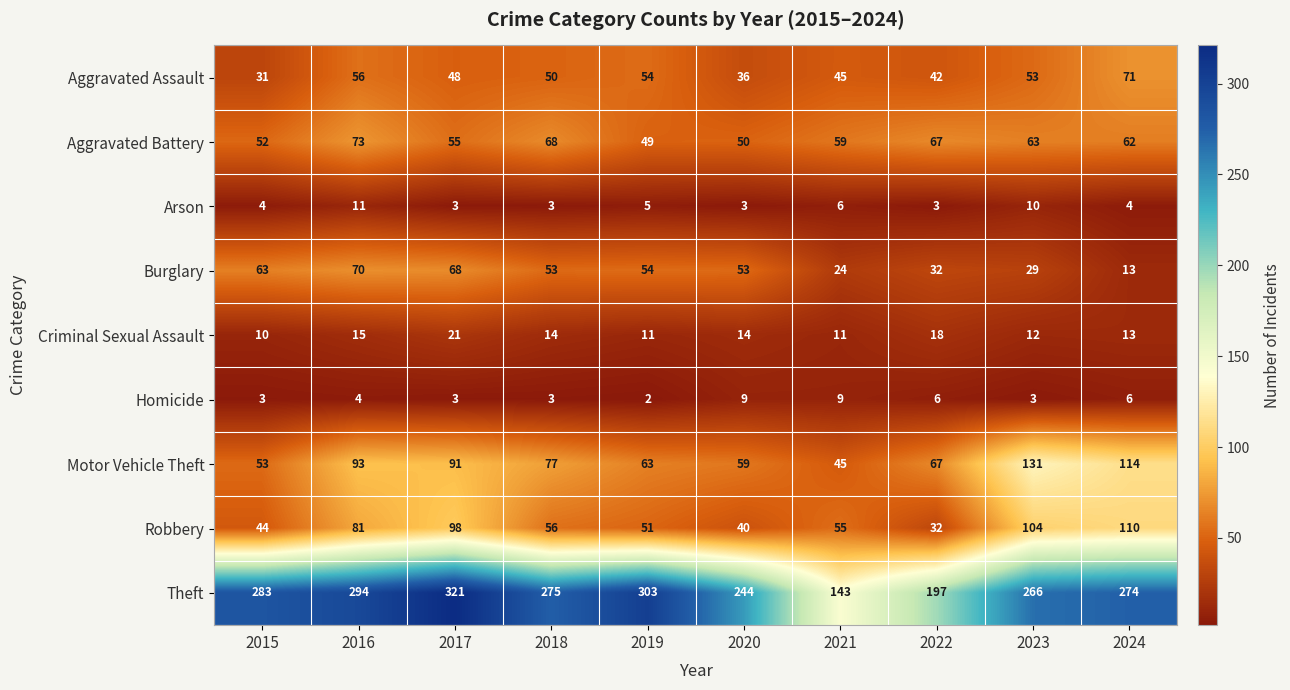

What is the difference between the maximum and minimum values in the Aggravated Assault series?

40